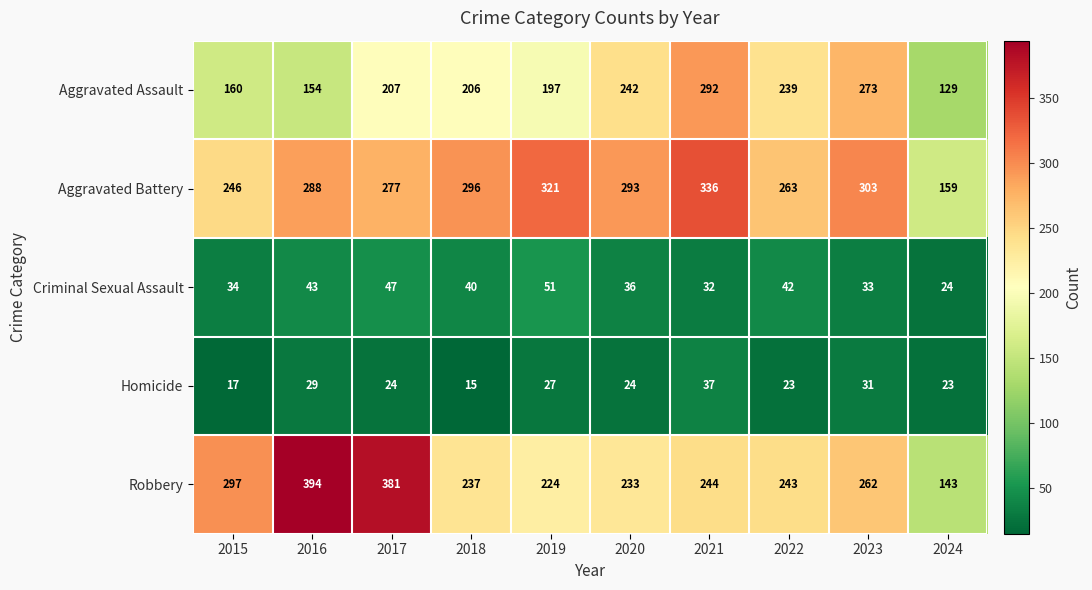

Where is Aggravated Battery nearest to the value 247?

2015